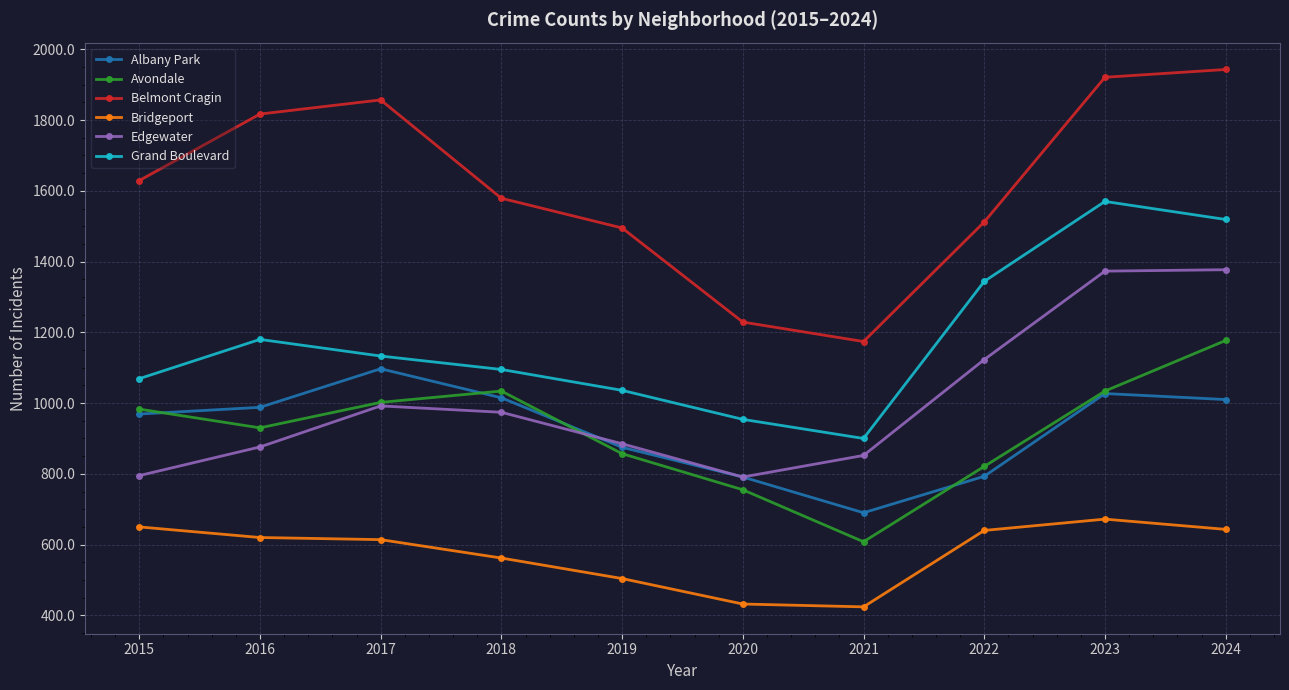

Rank the series at 2015 from lowest to highest value.

Bridgeport, Edgewater, Albany Park, Avondale, Grand Boulevard, Belmont Cragin